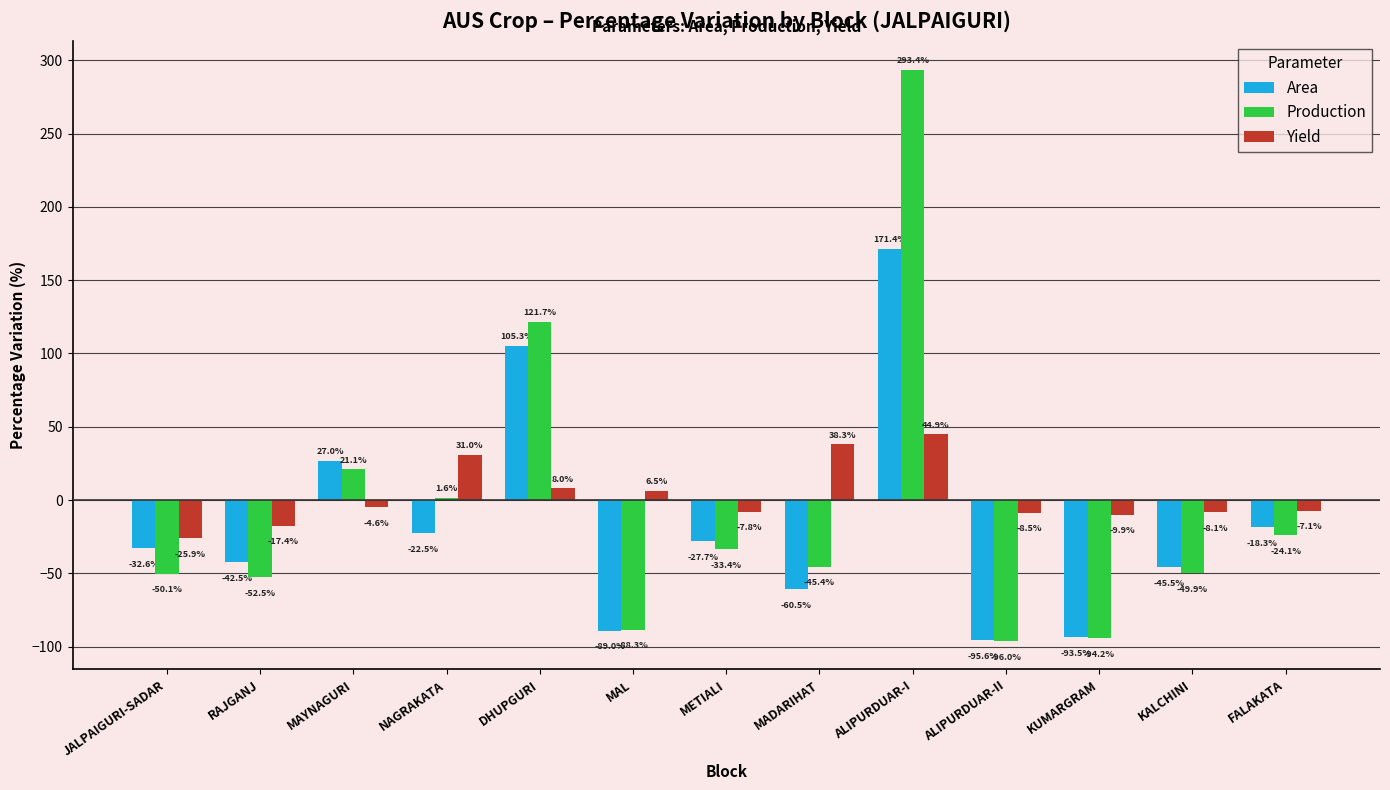

What is the difference between the Yield values at METIALI and KUMARGRAM?

2.1